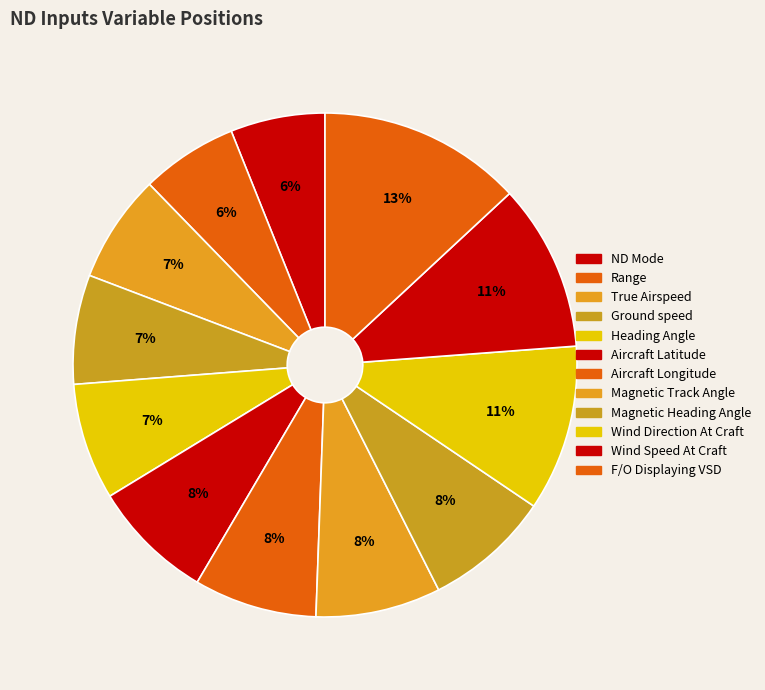

To the nearest percent, what portion does Wind Direction At Craft represent?

11%